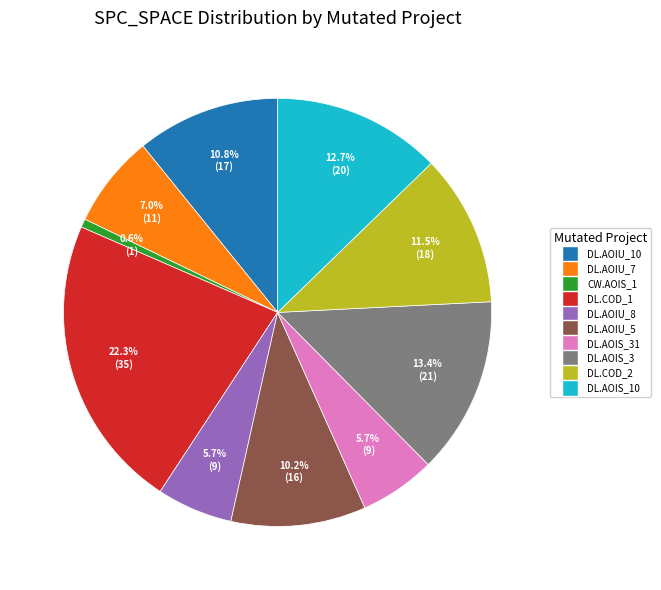

Does any single category account for the majority?

No